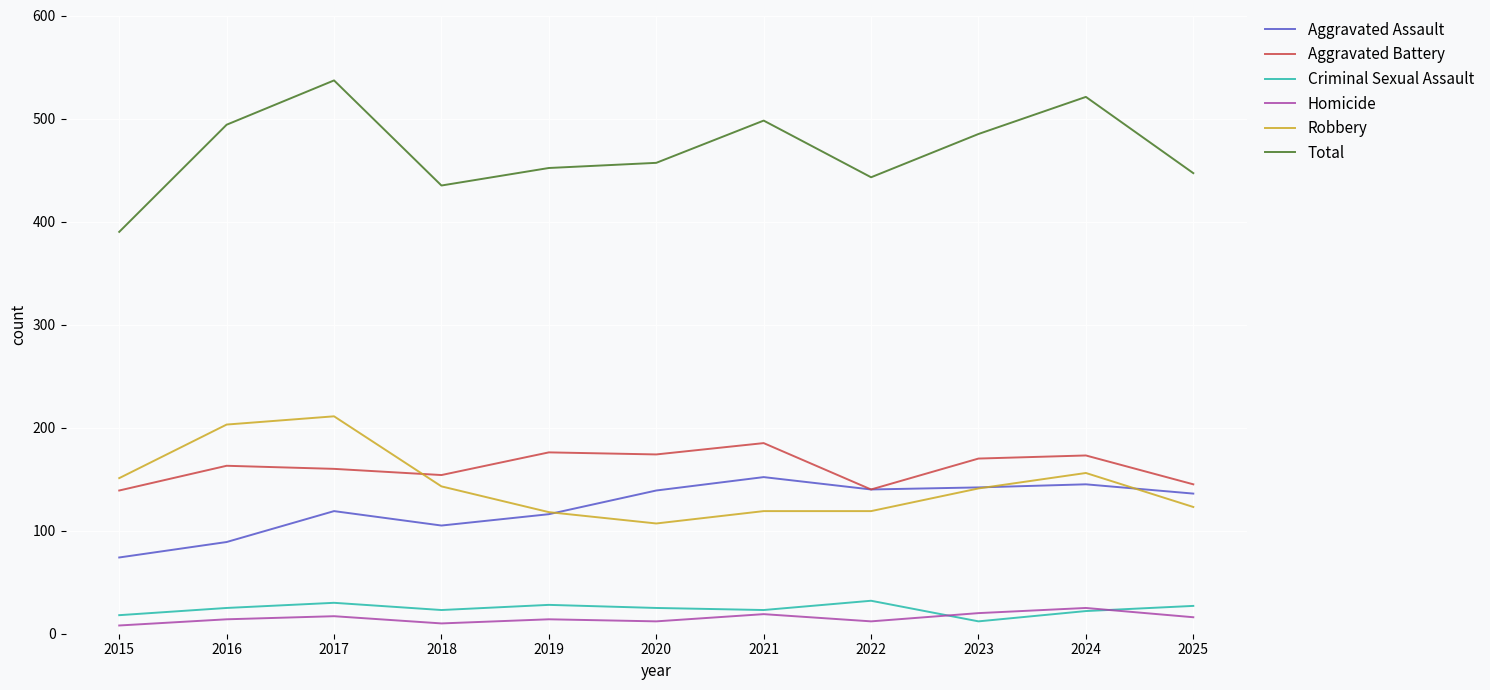

Which category has the highest value across all series?

2017